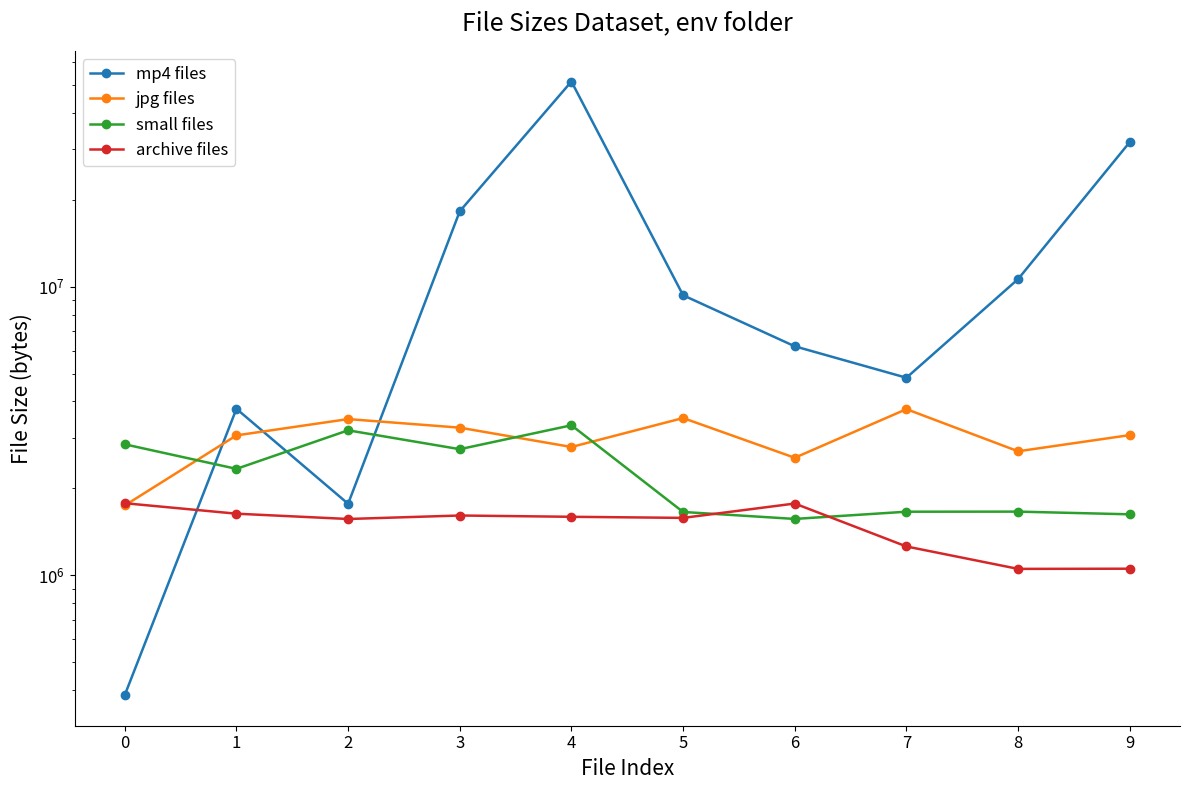

Rank the series by their maximum value, from lowest to highest.

archive files, small files, jpg files, mp4 files